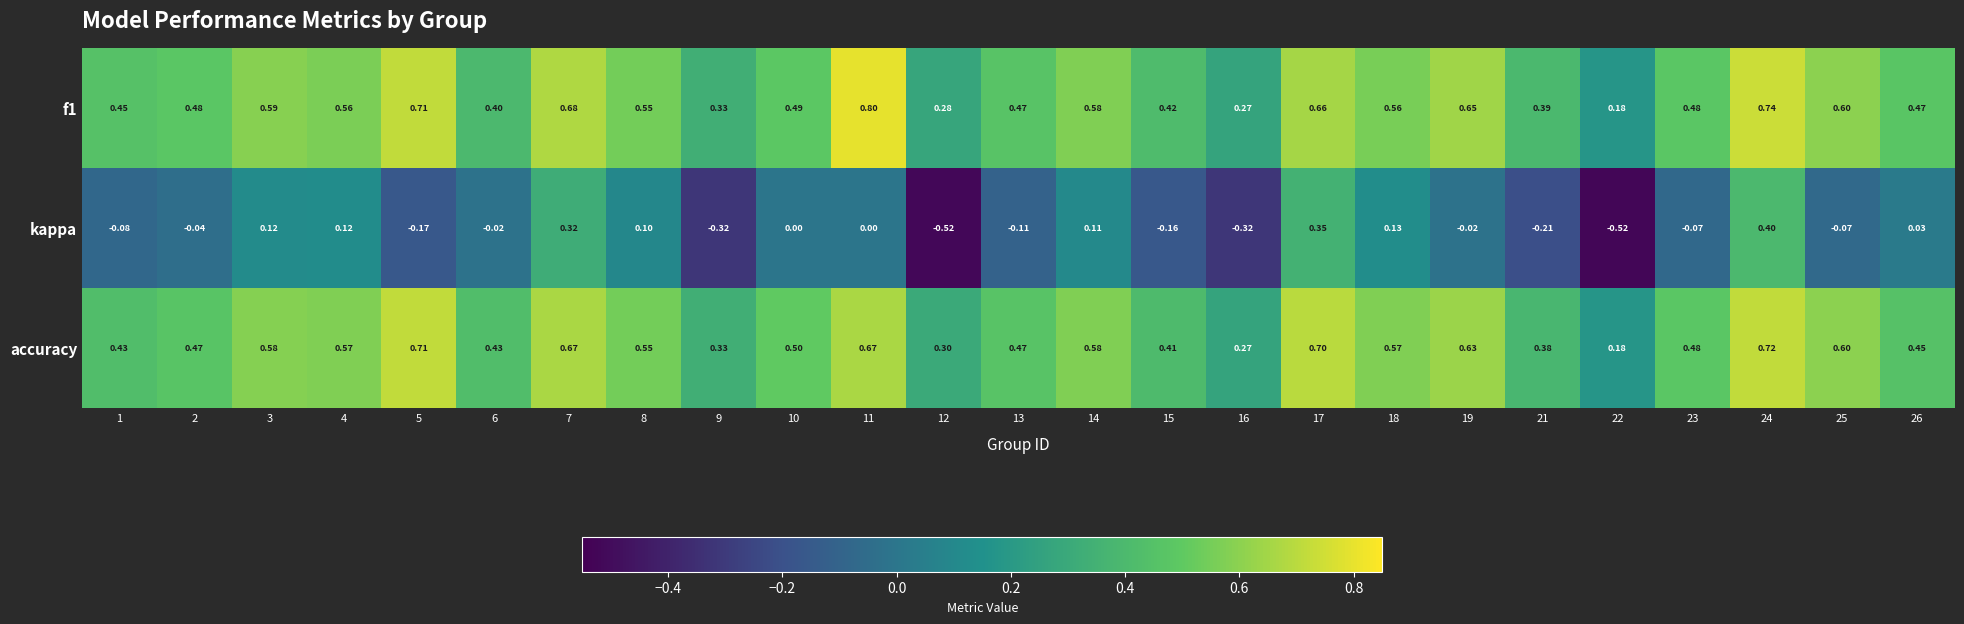

How many series are shown in this chart?

3